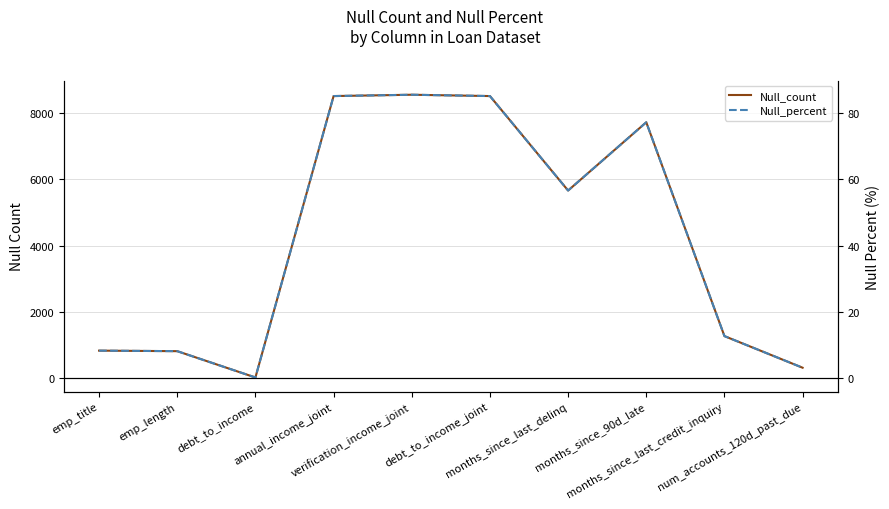

True or false: Null_count and Null_percent intersect in this chart.

False